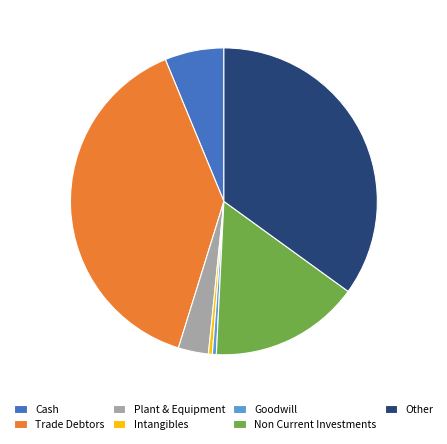

How many slices are in this pie chart?

7